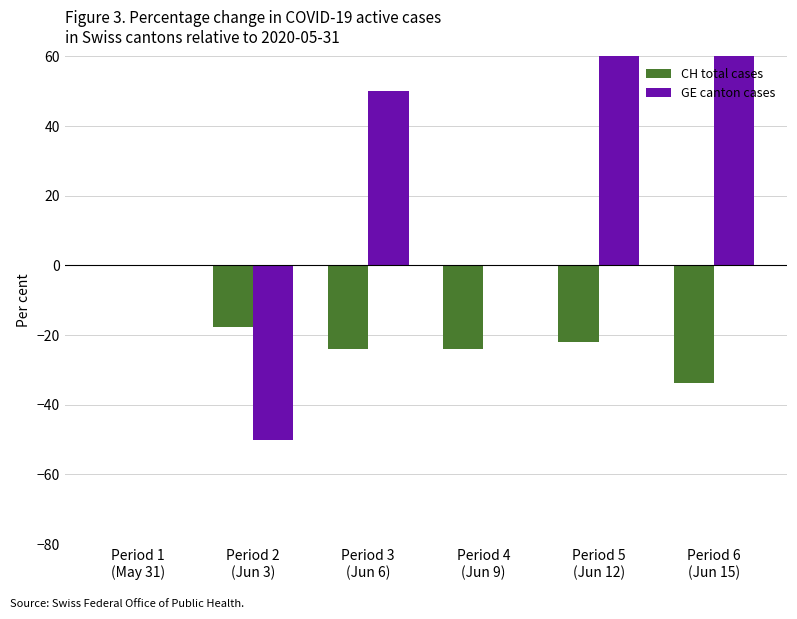

What is the label of the 2nd bar from the left?

Period 2
(Jun 3)